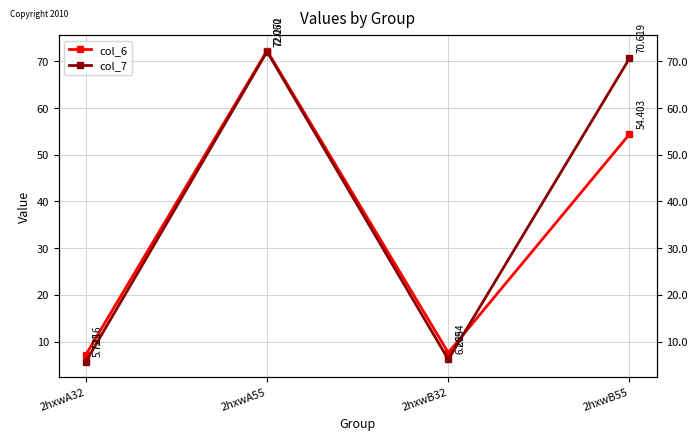

What position from the left is 2hxwA55?

2